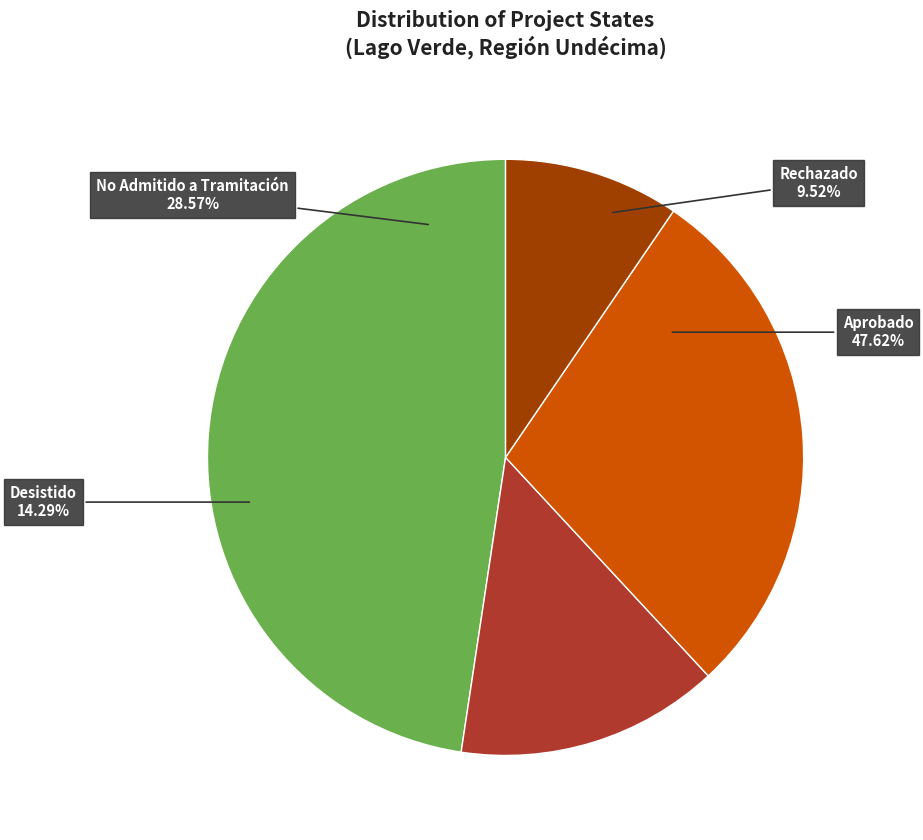

True or false: Rechazado accounts for 10% of the total.

True